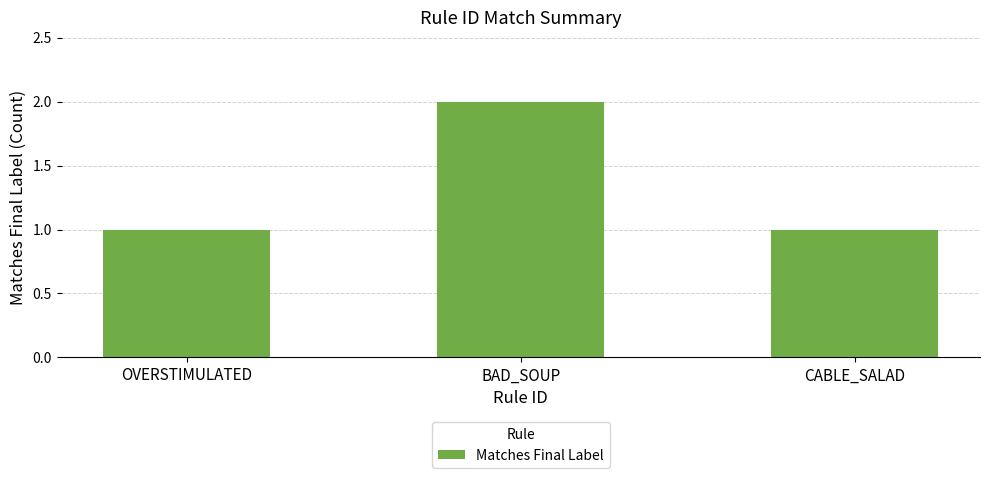

Which category has the highest value across all series?

BAD_SOUP